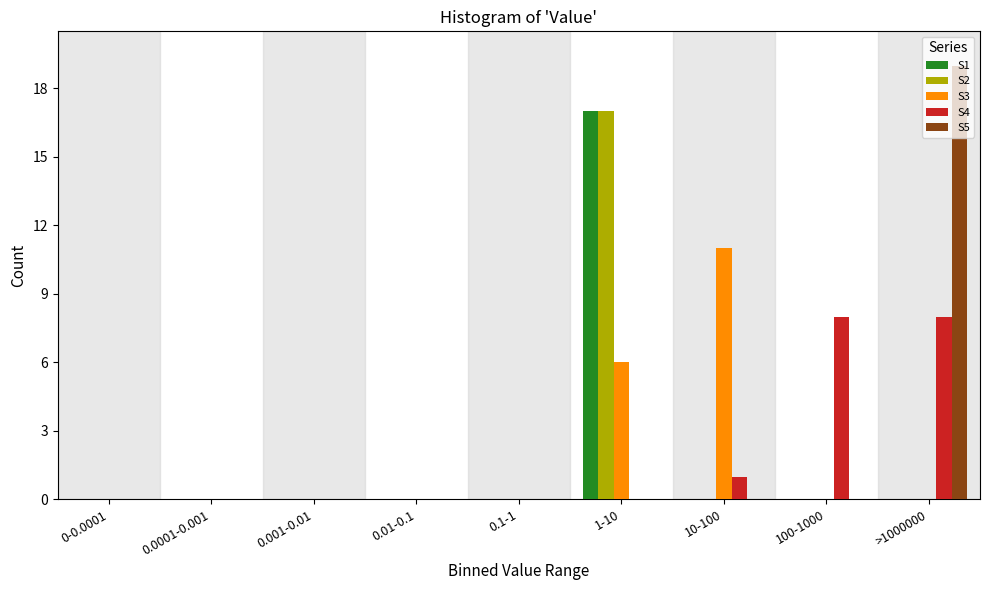

The value of S3 at 0.0001-0.001 is 0. True or false?

True